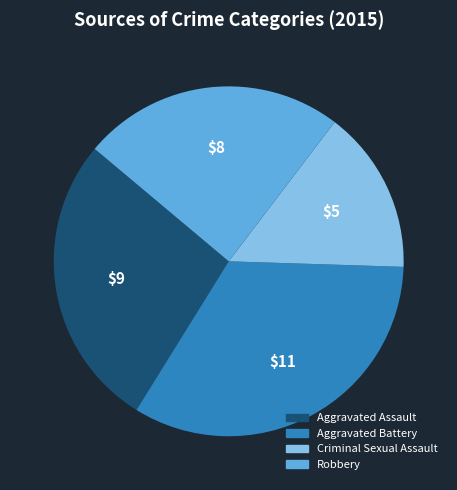

Count the number of slices in the pie.

4